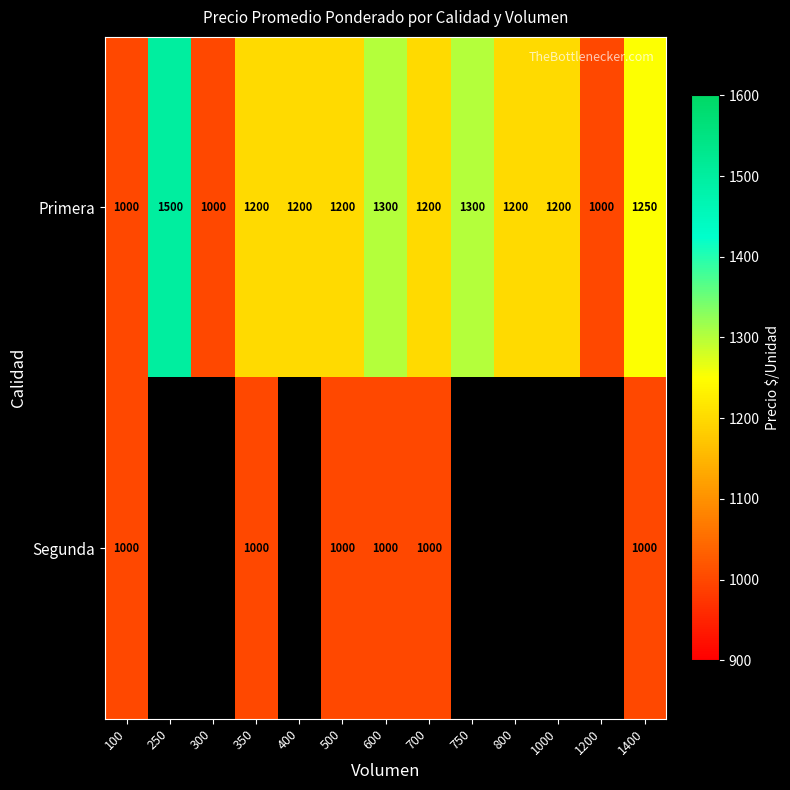

How many distinct data groups are displayed?

2